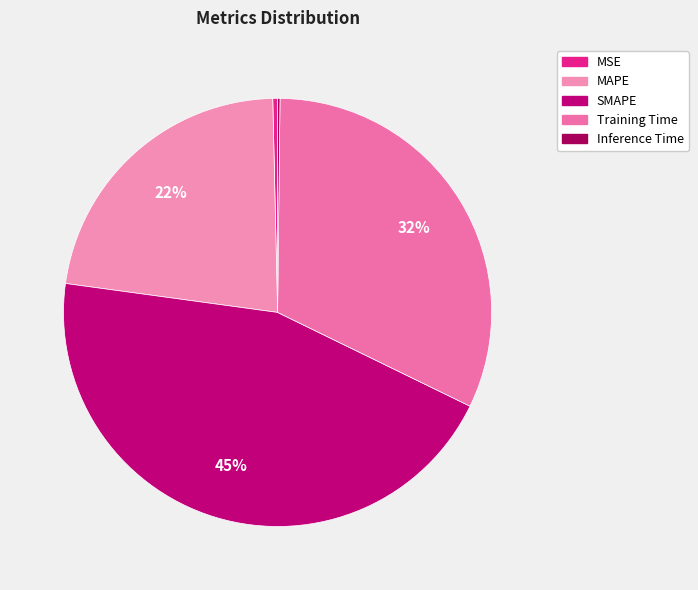

What percentage is NOT represented by Training Time?

68.0%